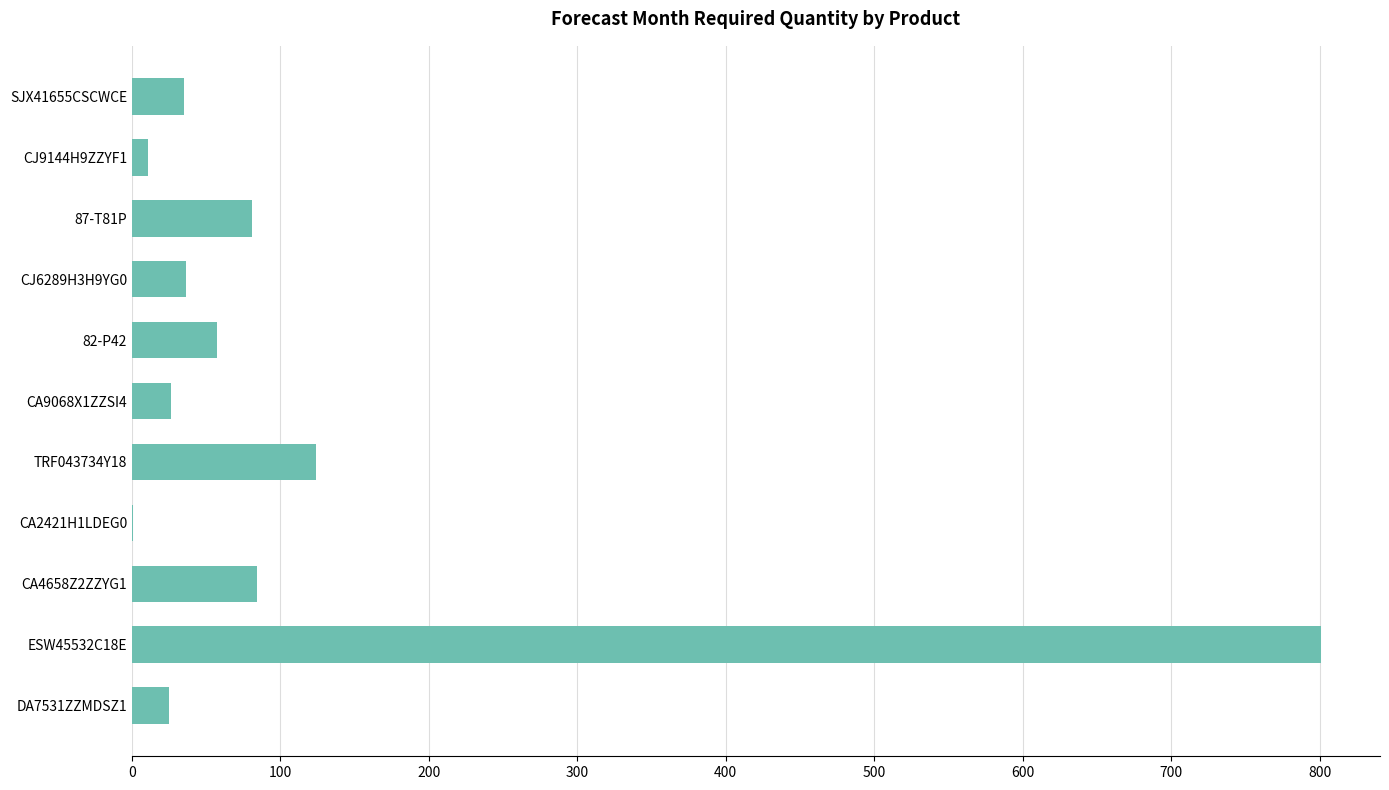

At which category does the chart reach its peak across all series?

ESW45532C18E